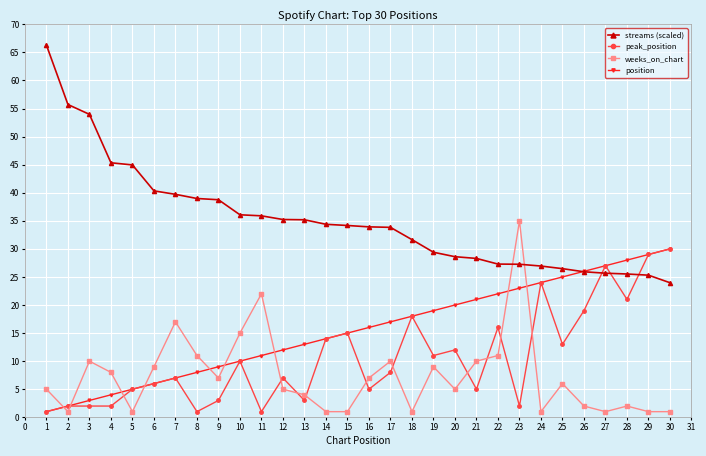

Where is peak_position nearest to the value 15?

15